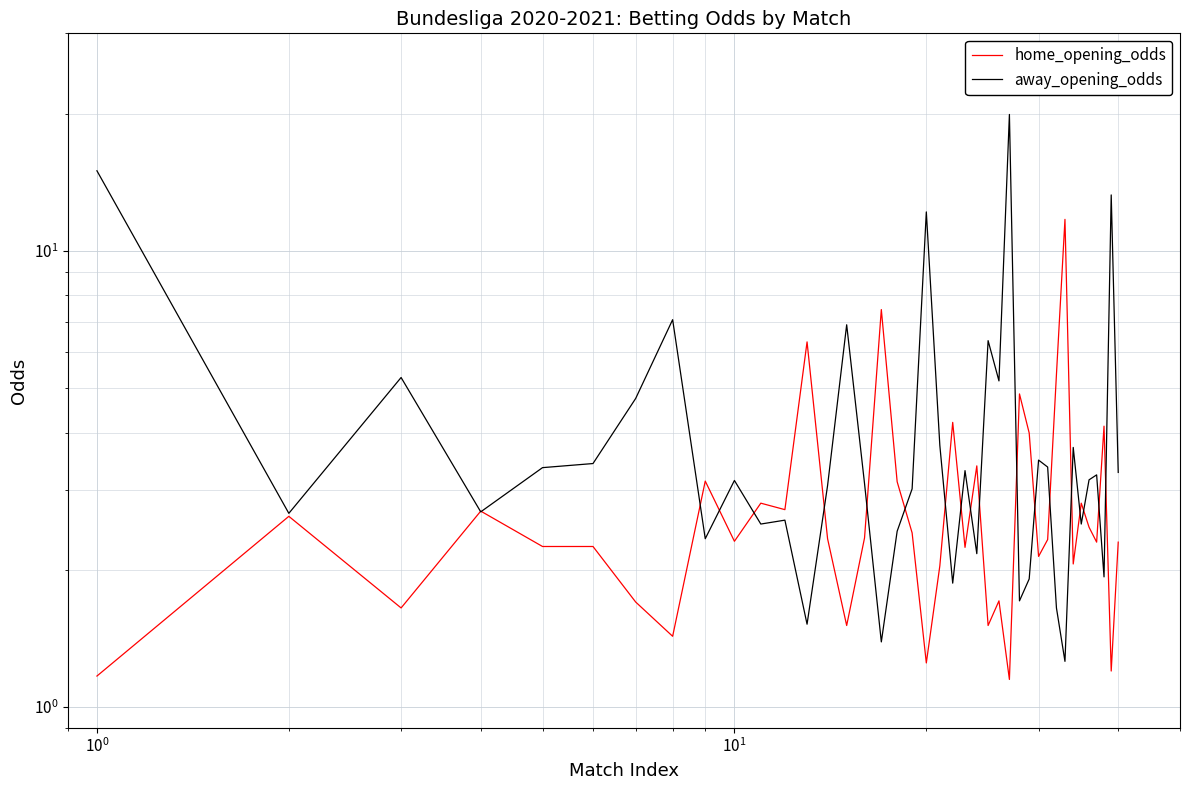

Which series has the largest total across all categories?

away_opening_odds